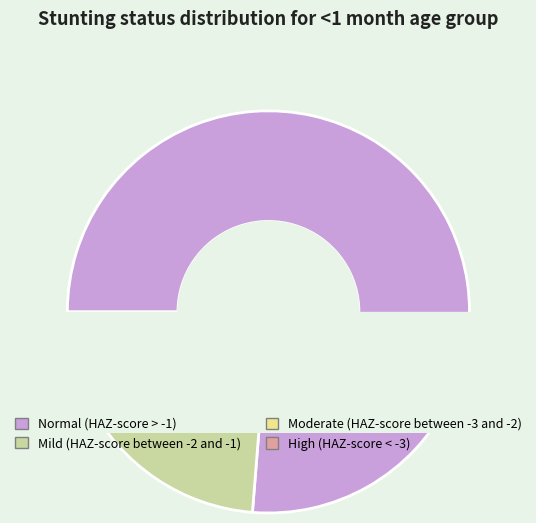

How many segments does this pie chart have?

4